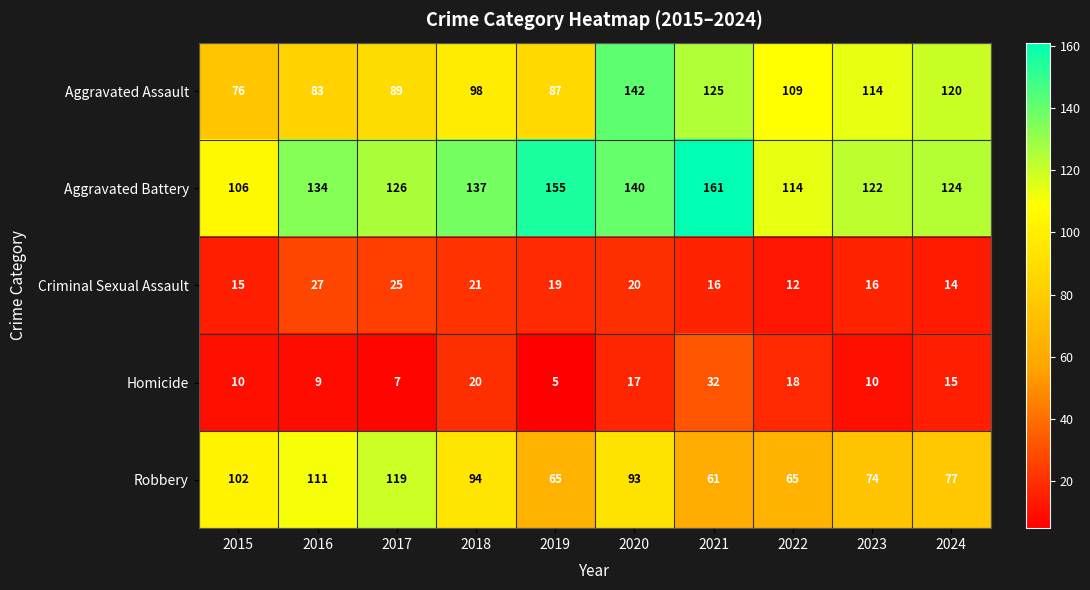

Which series has the widest spread of values?

Aggravated Assault